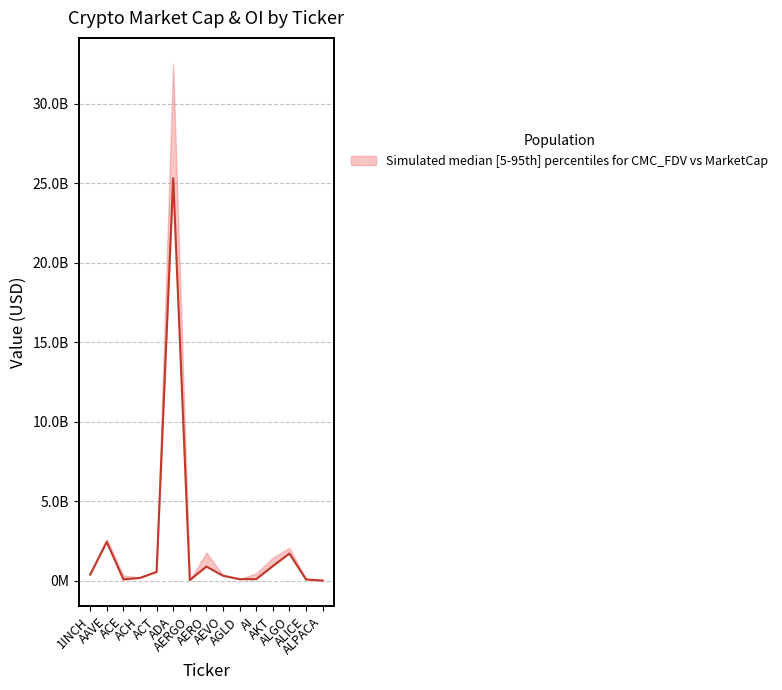

At which category is the sum across all series the highest?

ADA